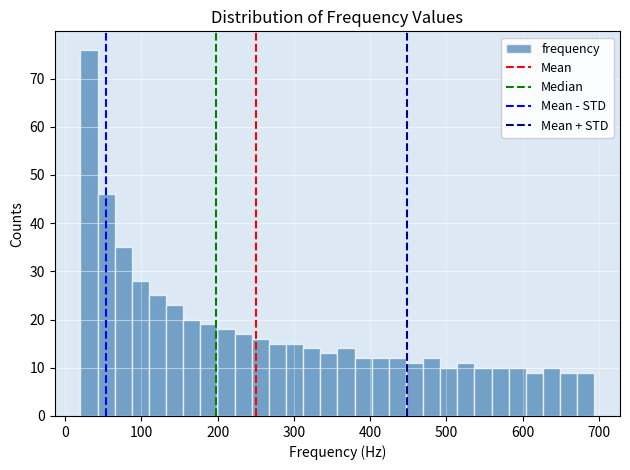

Around what value on the x-axis is the tallest bar? Give the approximate position of its centre, as read against the axis.

30